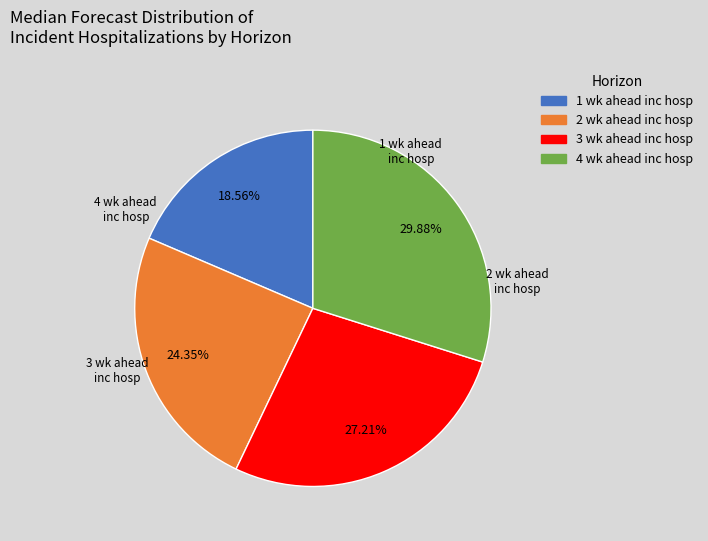

True or false: 2 wk ahead inc hosp accounts for 24% of the total.

True